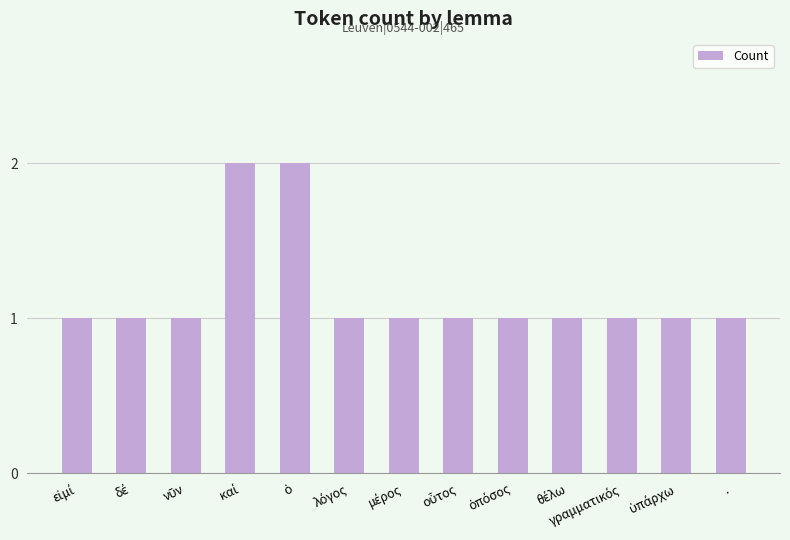

What is the difference between the maximum and minimum values?

1